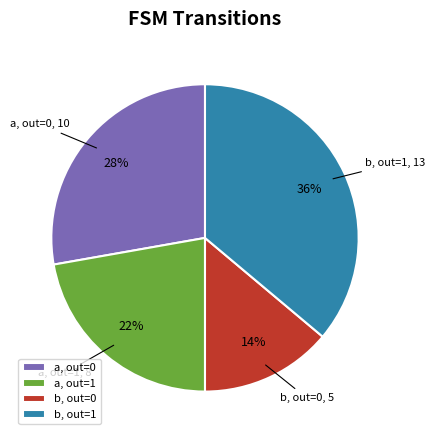

To the nearest percent, what is the difference between the largest and smallest slice percentages?

22%